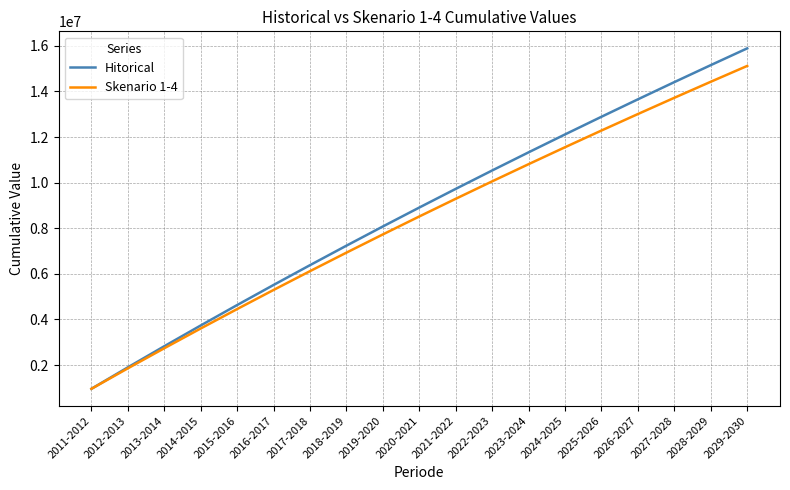

Is the value of Skenario 1-4 at 2027-2028 greater than the value of Hitorical at 2025-2026?

Yes